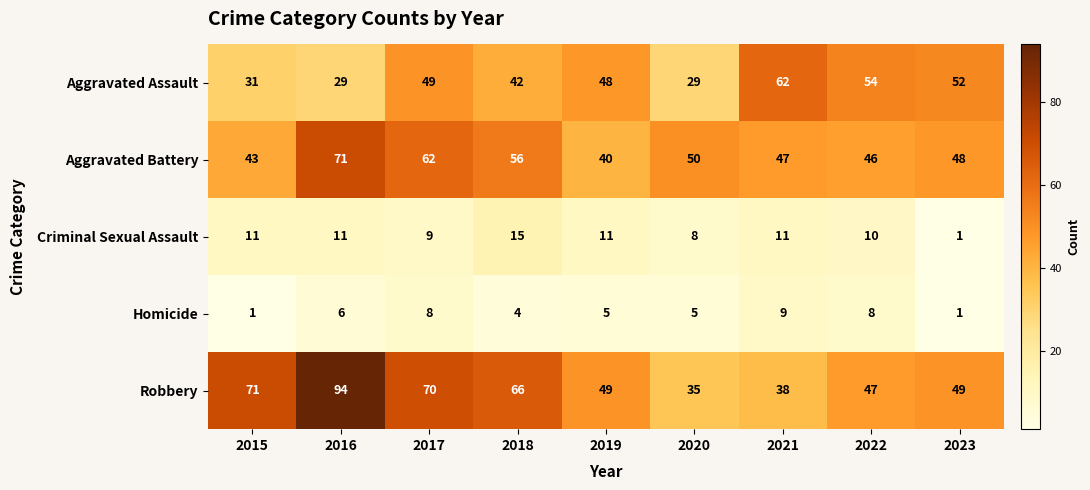

At which category is the sum across all series the highest?

2016